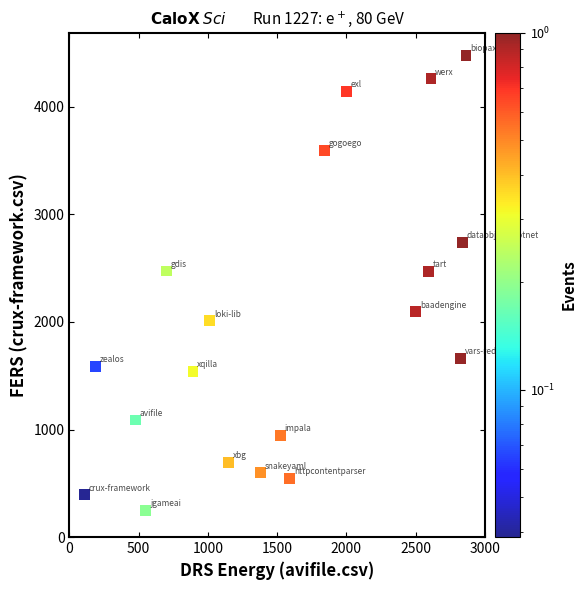

What is the range of X values (max minus min)?

2753.0